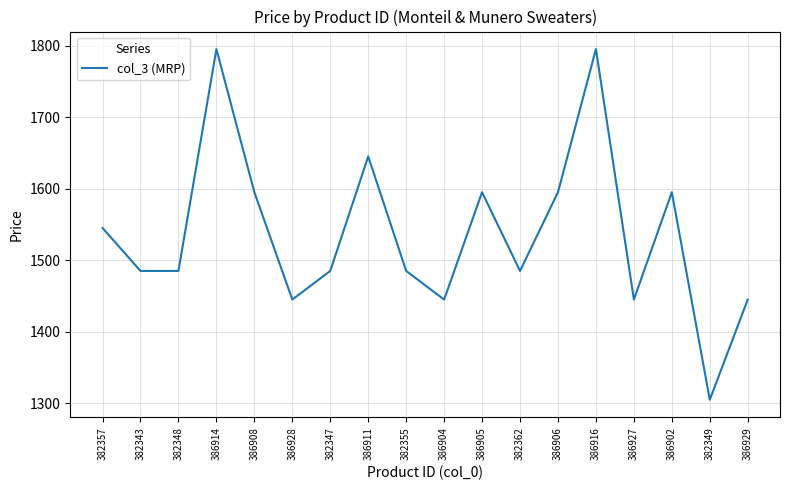

The chart shows a value of 1595 at 386906. True or false?

True